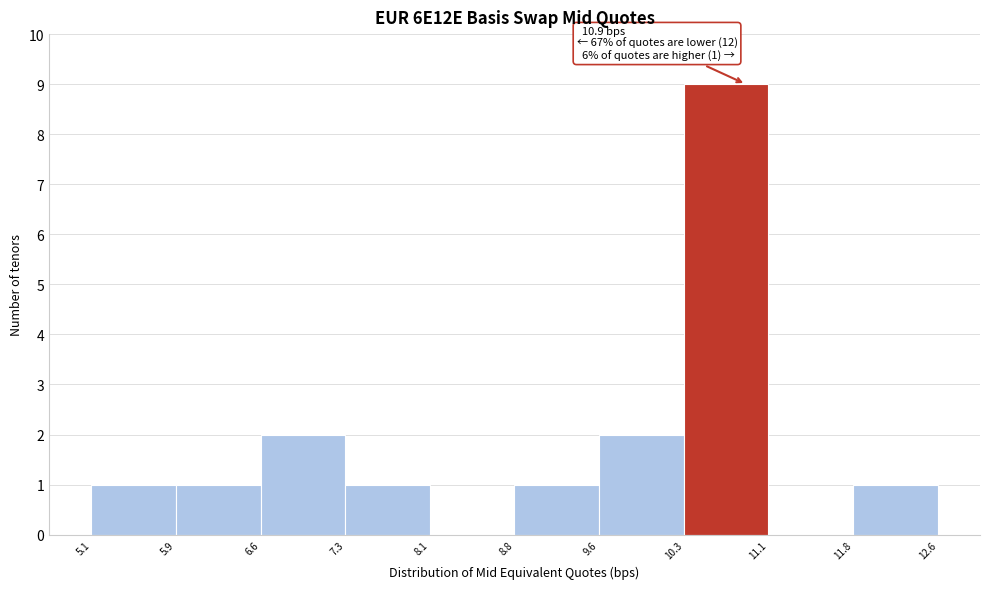

Which range on the x-axis has the tallest bar?

10.3 to 11.1